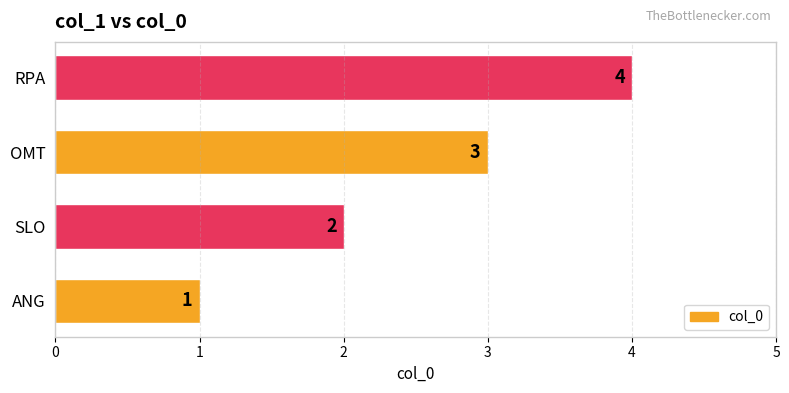

Is it true that the value at SLO is 2?

True